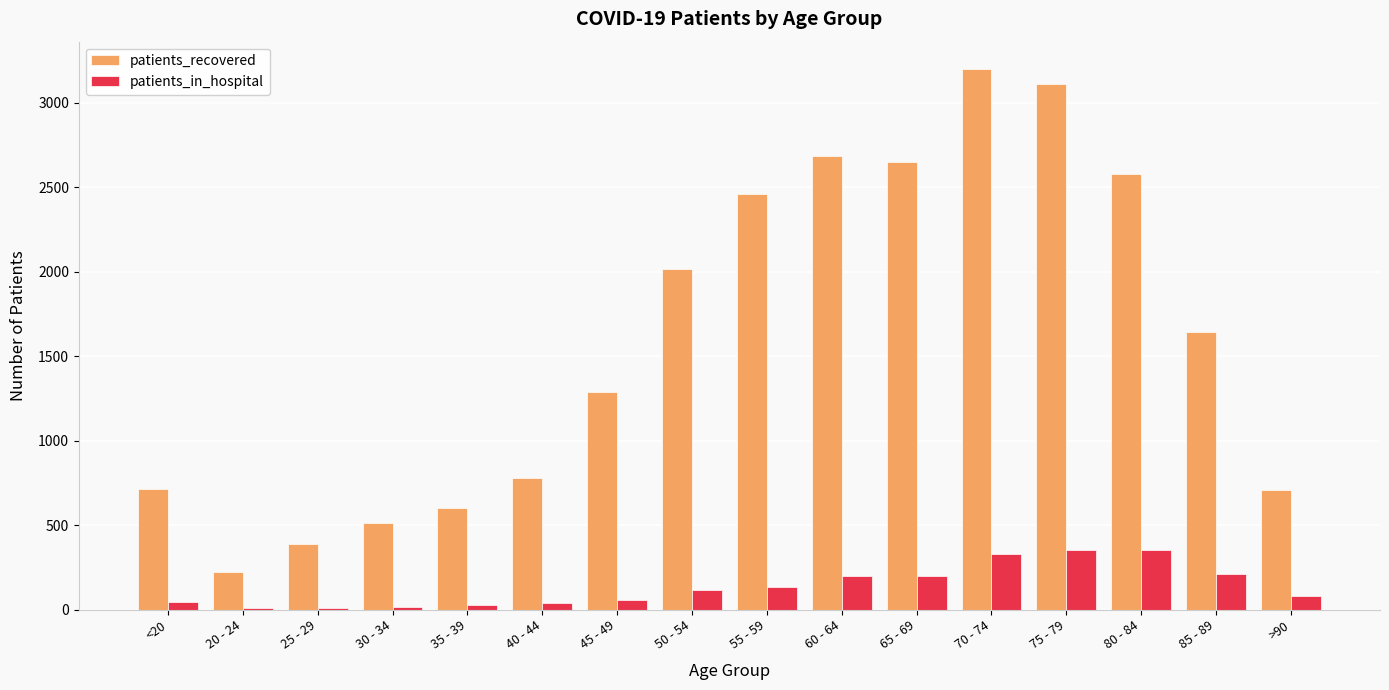

What is the approximate value of patients_in_hospital at 50 - 54?

117